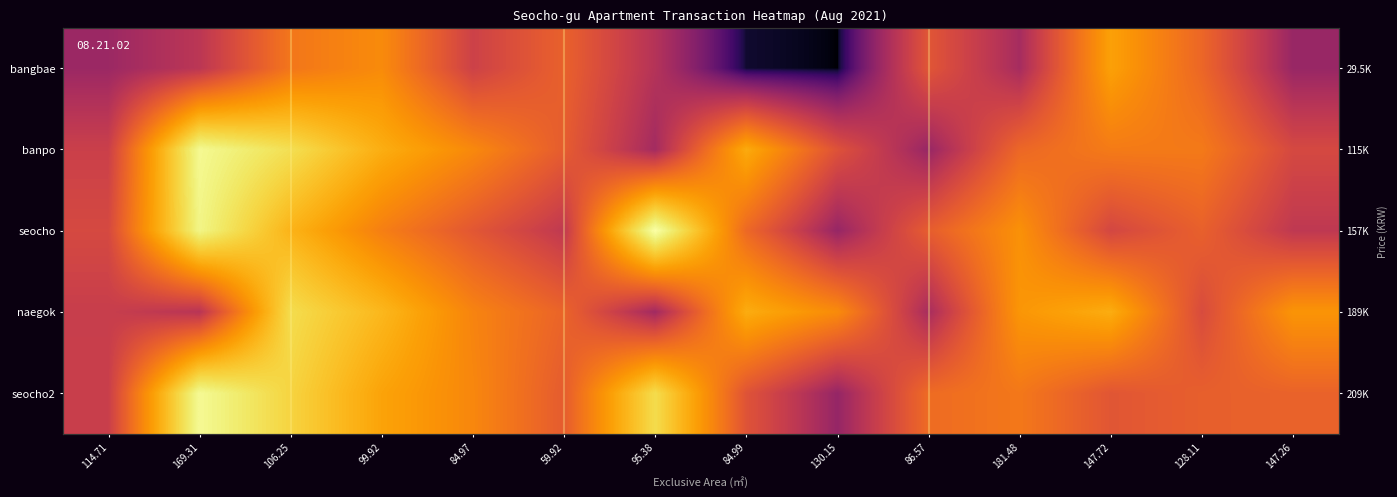

The value of bangbae at 84.97 is 273383.6. True or false?

False